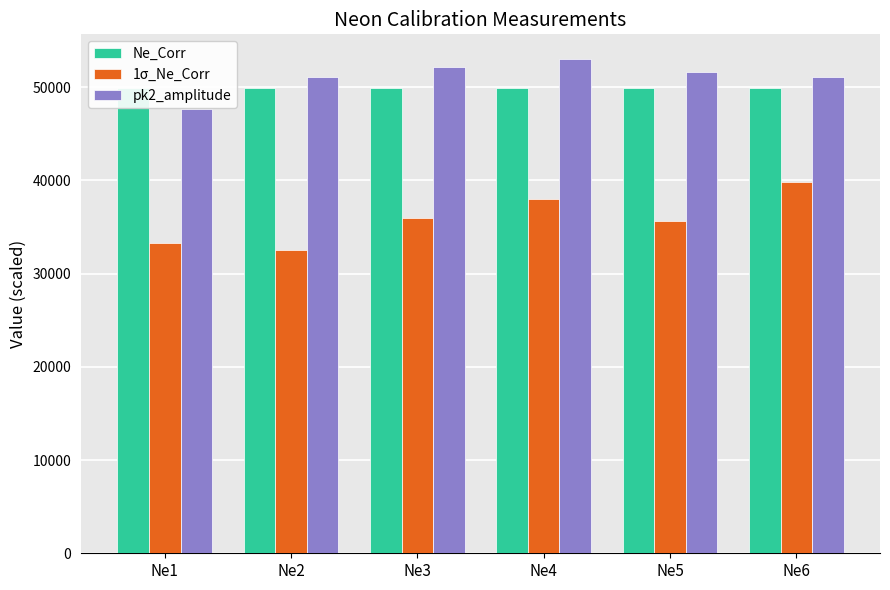

Rank the series at Ne1 from highest to lowest value.

Ne_Corr, pk2_amplitude, 1σ_Ne_Corr